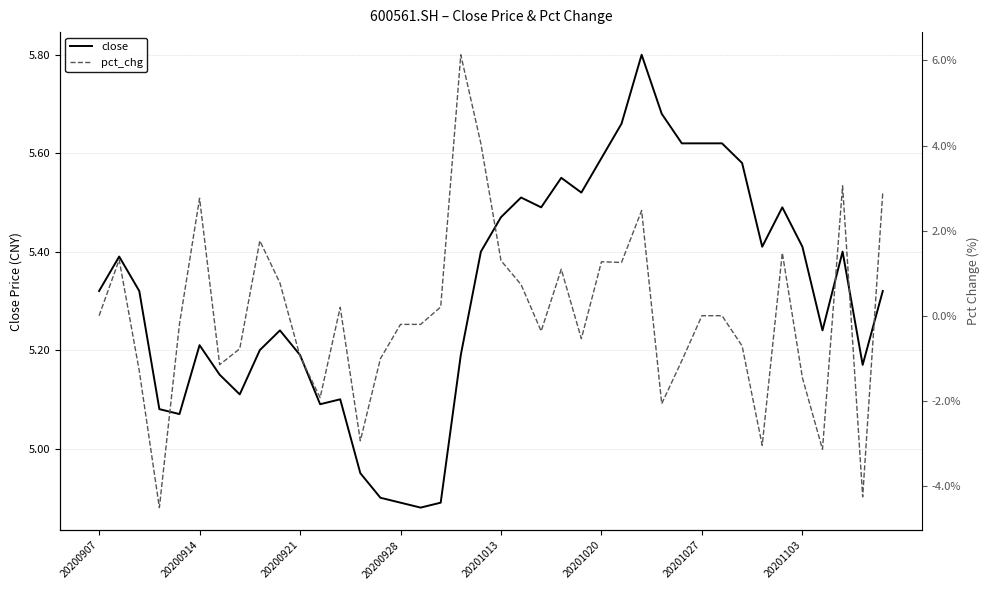

Is it true that close equals 5.1 at 11?

True